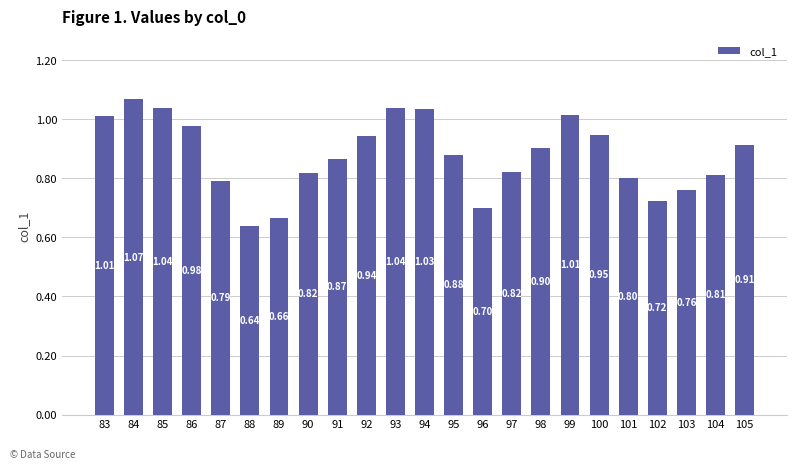

Approximately how many times larger is the value at 103 compared to 84?

0.7